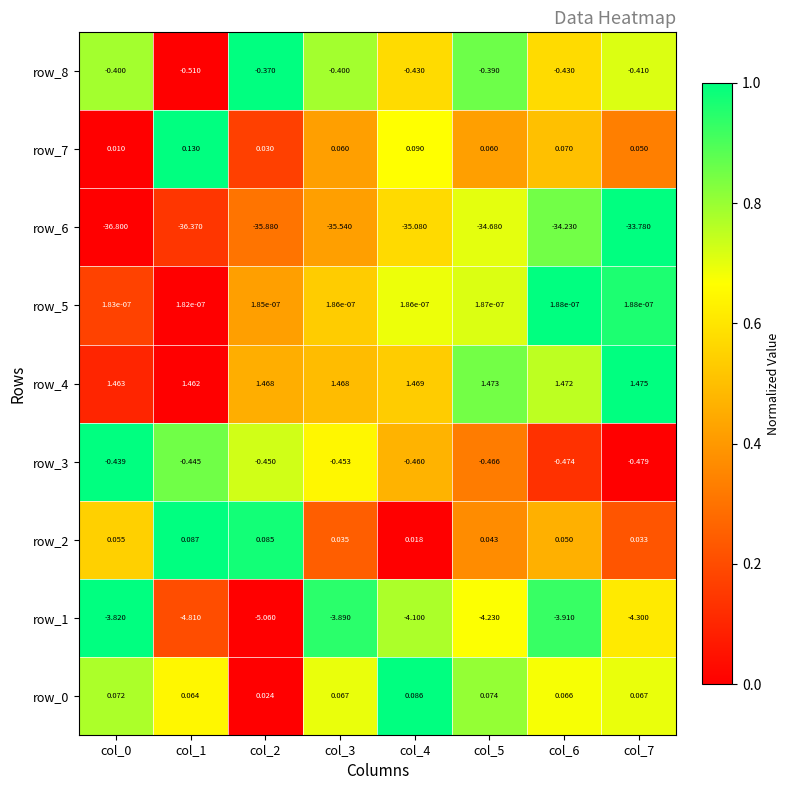

Count the number of categories in the chart.

8